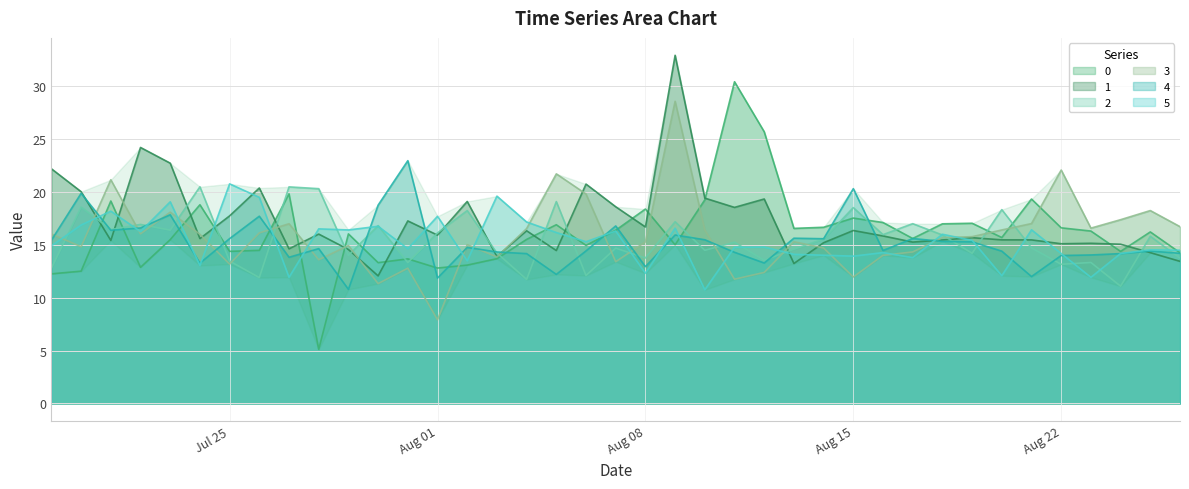

What is the average value of the 5 series?

15.4